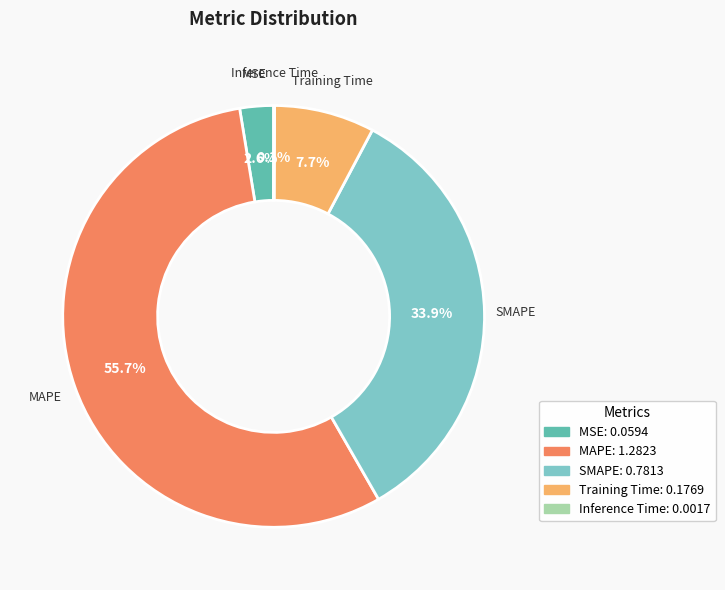

Which category has the biggest portion of the pie?

MAPE